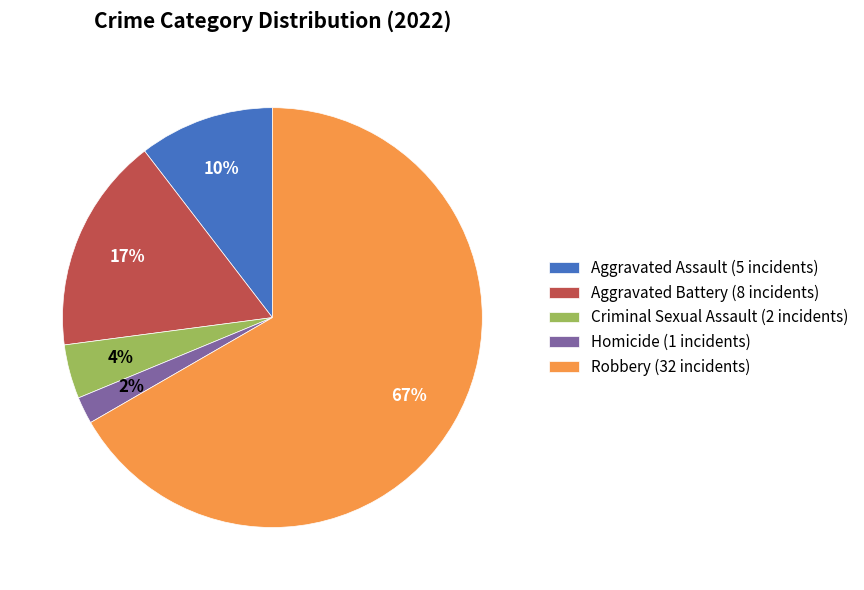

Is there any slice that represents more than half of the pie?

Yes